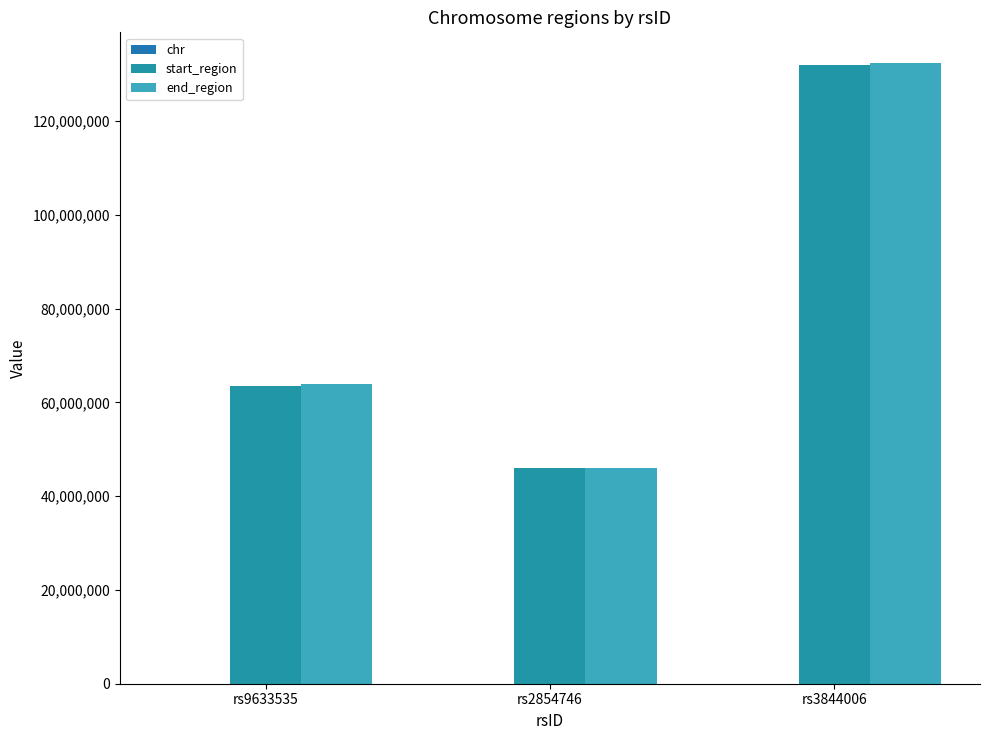

What is the total value across all series at rs2854746?

91948694